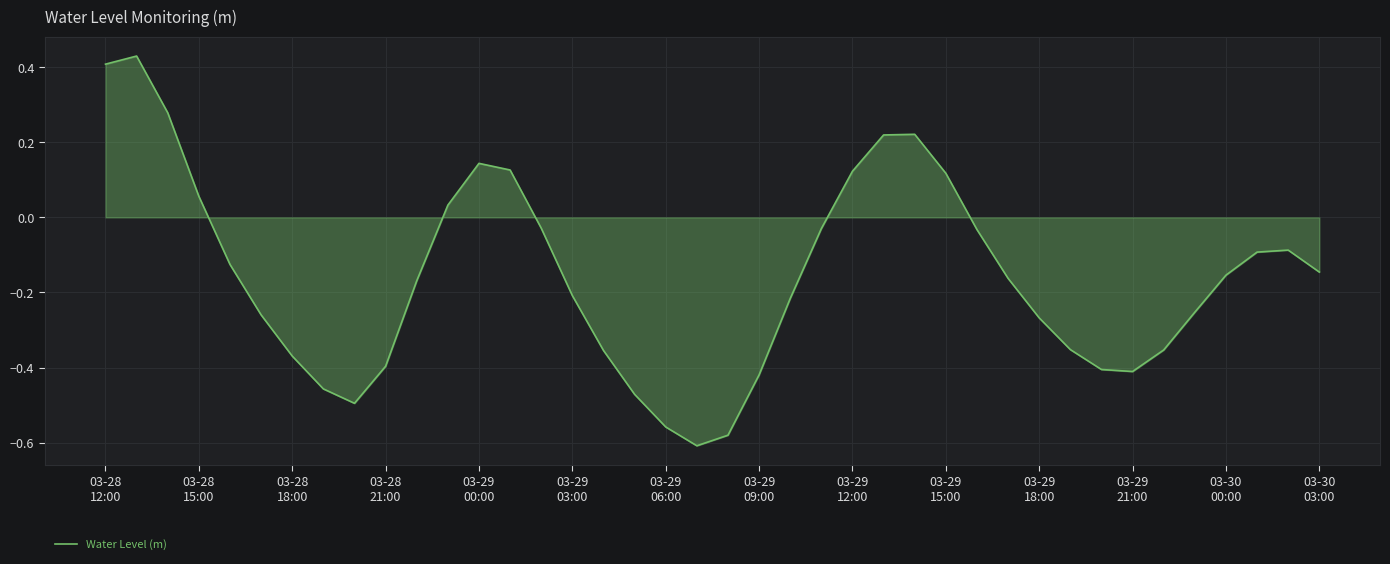

What is the difference between the maximum and minimum values?

1.0